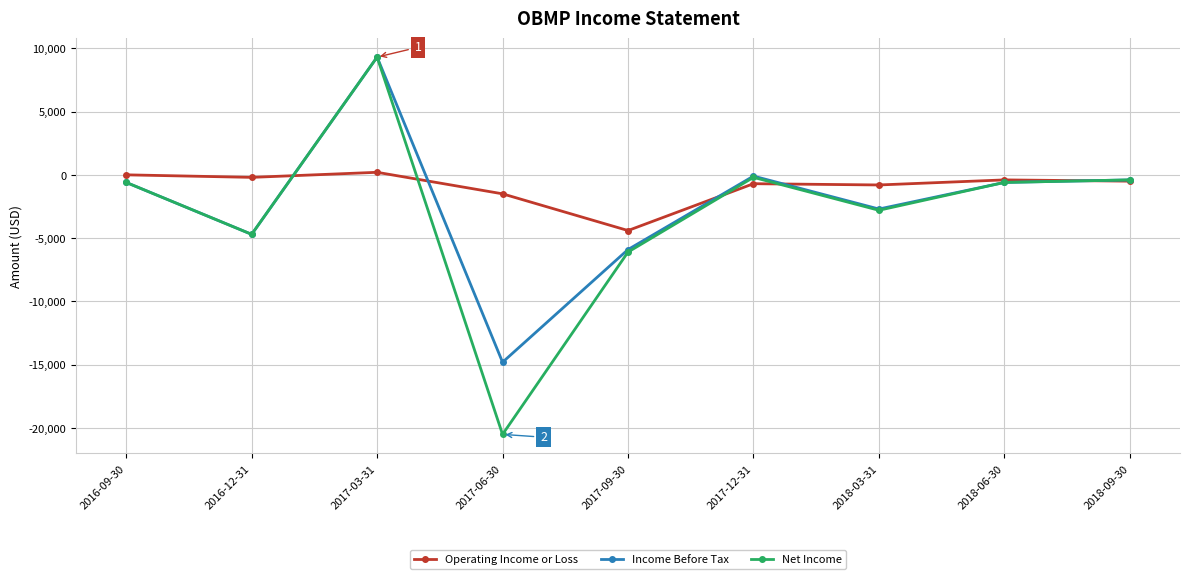

How many values in the Net Income series are below -600?

4